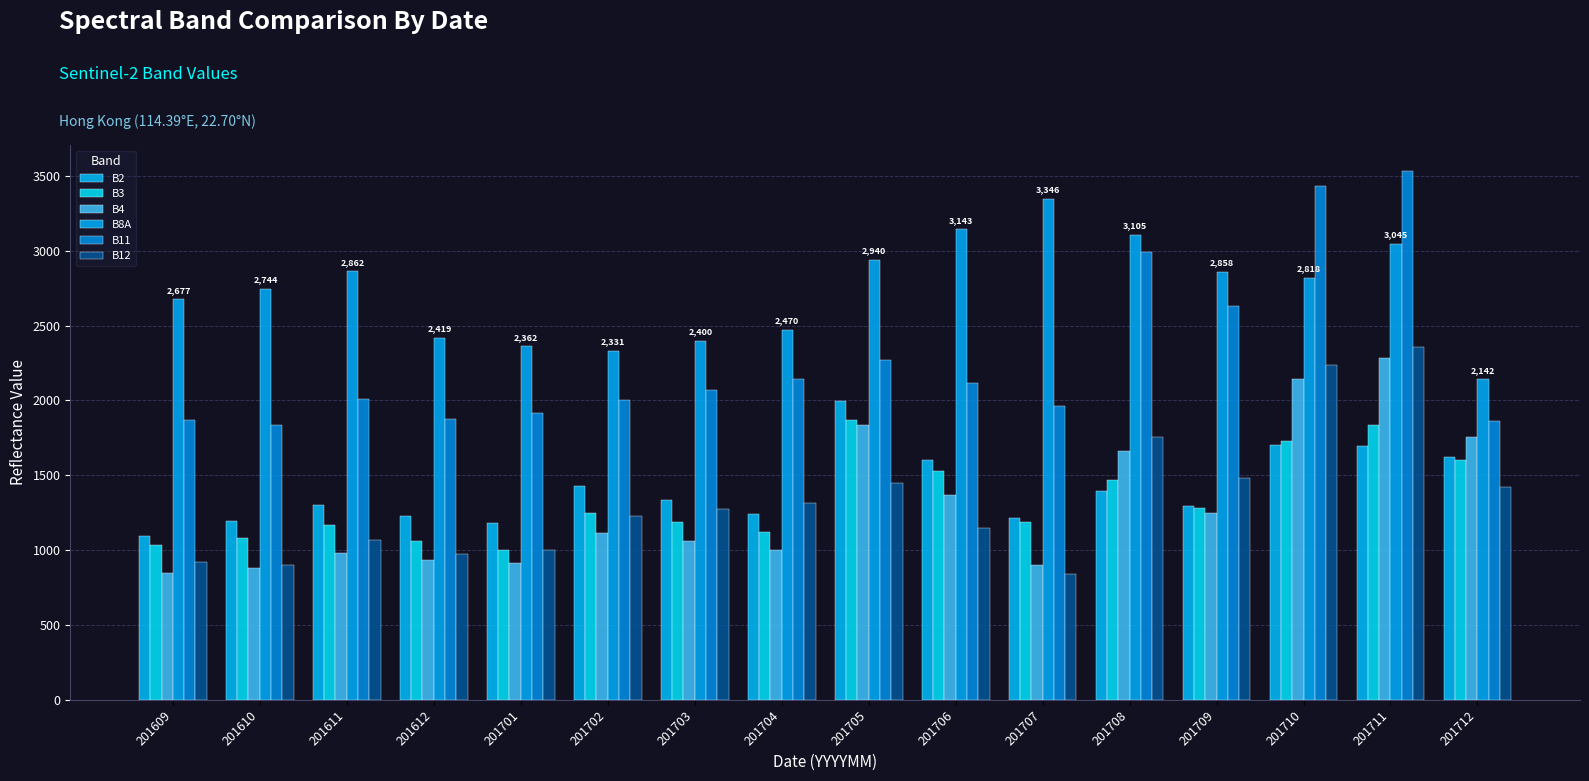

How many bars are there in each group?

6